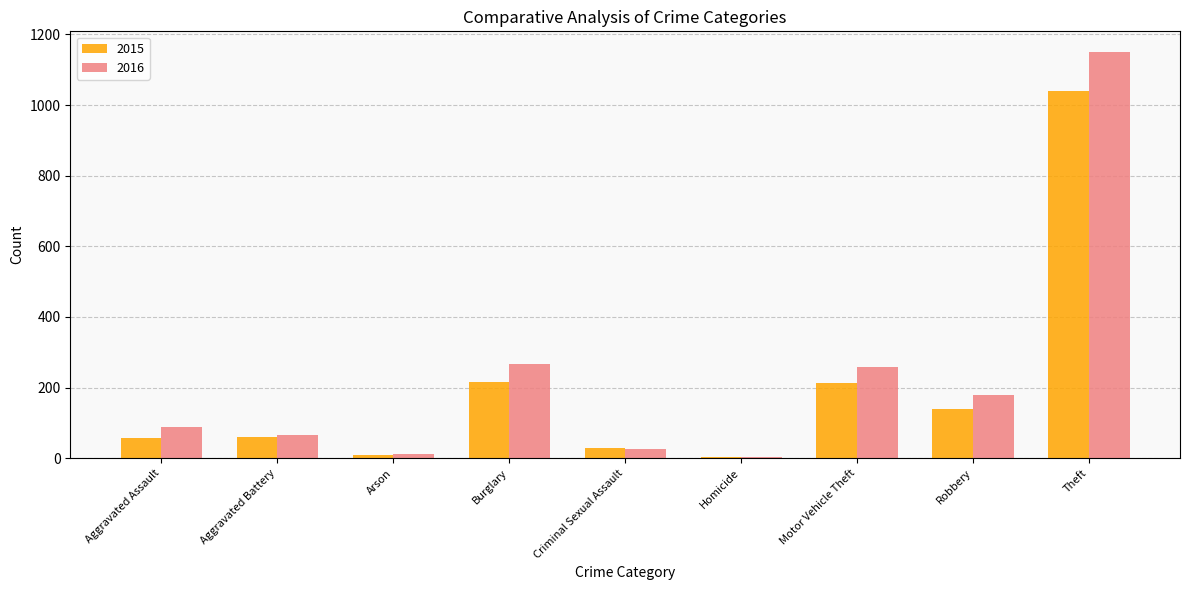

What is the spread (max minus min) of values at Criminal Sexual Assault?

4